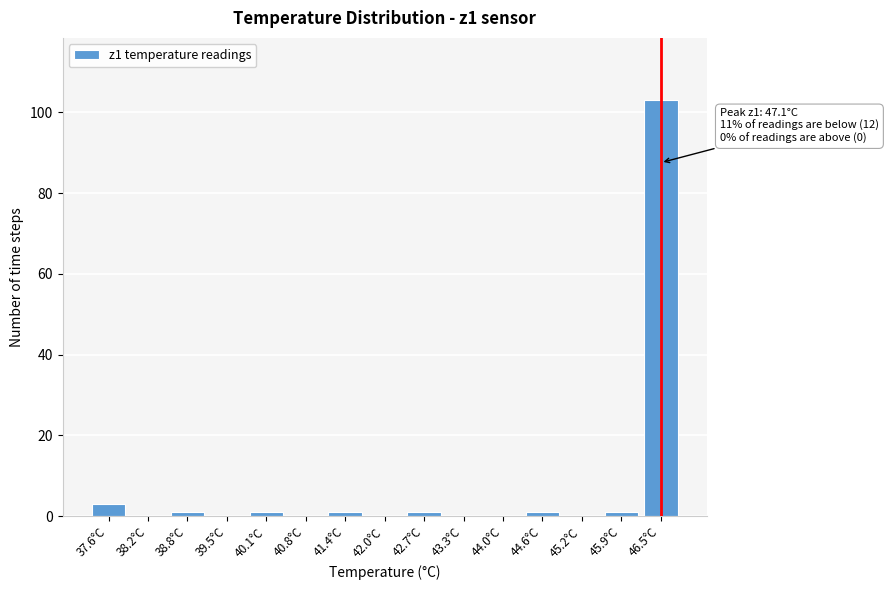

Reading left to right, list all the values displayed in this chart.

37.6°C=3	38.2°C=0	38.8°C=1	39.5°C=0	40.1°C=1	40.8°C=0	41.4°C=1	42.0°C=0	42.7°C=1	43.3°C=0	44.0°C=0	44.6°C=1	45.2°C=0	45.9°C=1	46.5°C=103